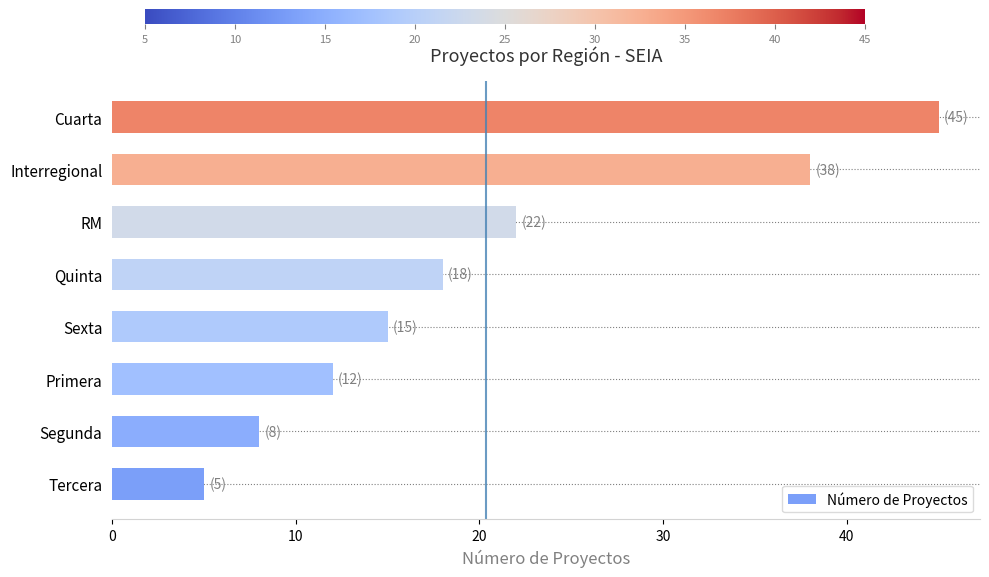

Reading bottom to top, extract all data points from this chart.

5	8	12	15	18	22	38	45